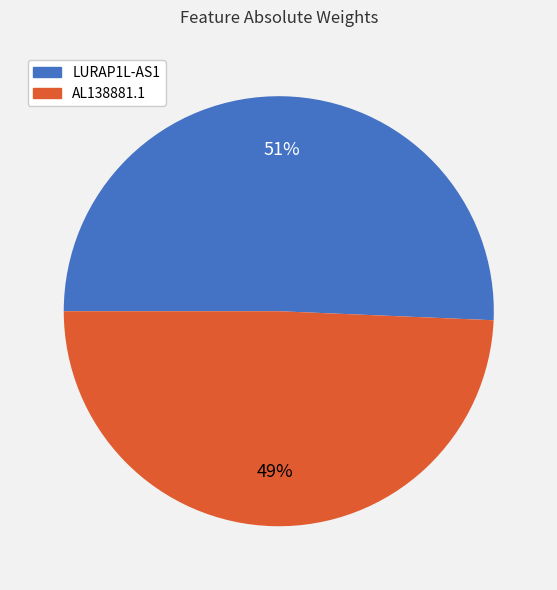

What percentage is the AL138881.1 slice, to the nearest percent?

49%